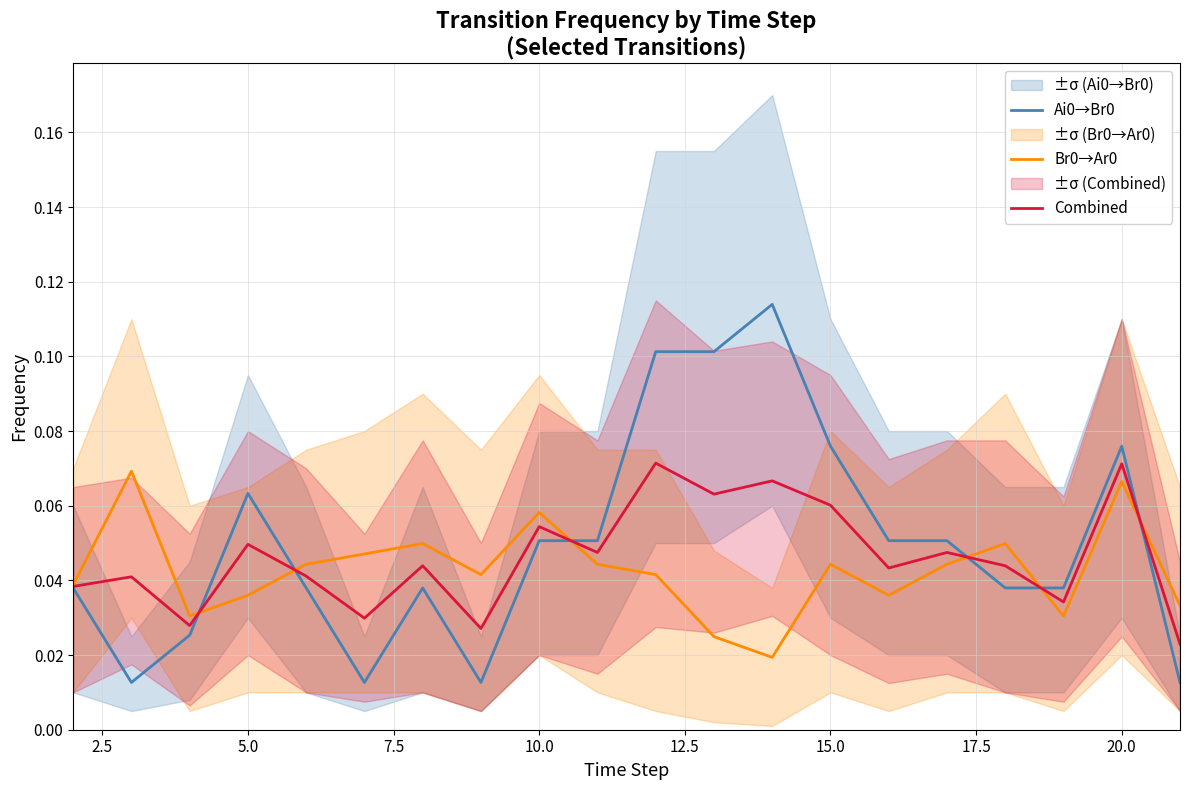

Count the number of categories in the chart.

20